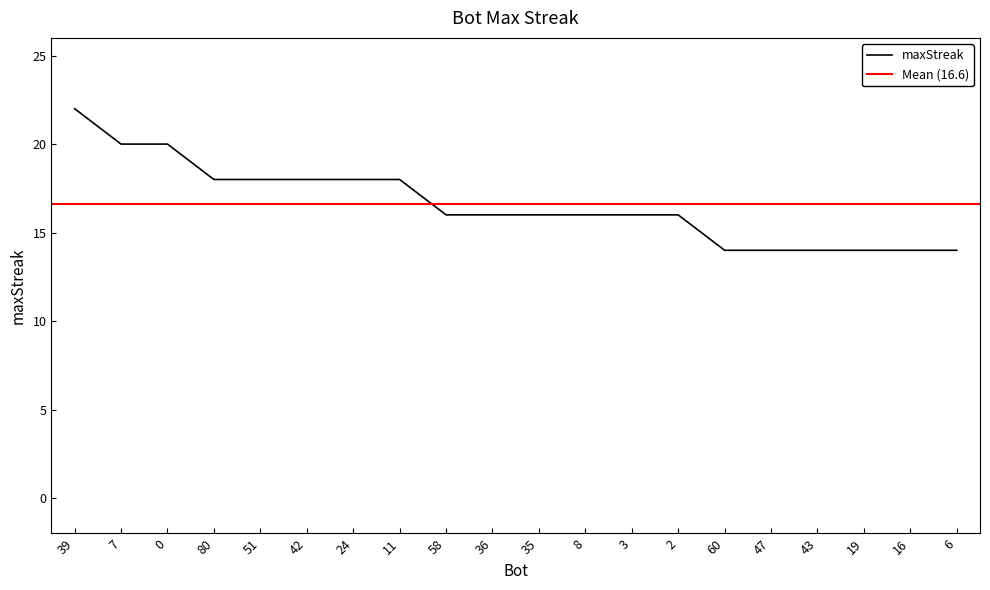

Reading left to right, list all the values displayed in this chart.

39=22	7=20	0=20	80=18	51=18	42=18	24=18	11=18	58=16	36=16	35=16	8=16	3=16	2=16	60=14	47=14	43=14	19=14	16=14	6=14